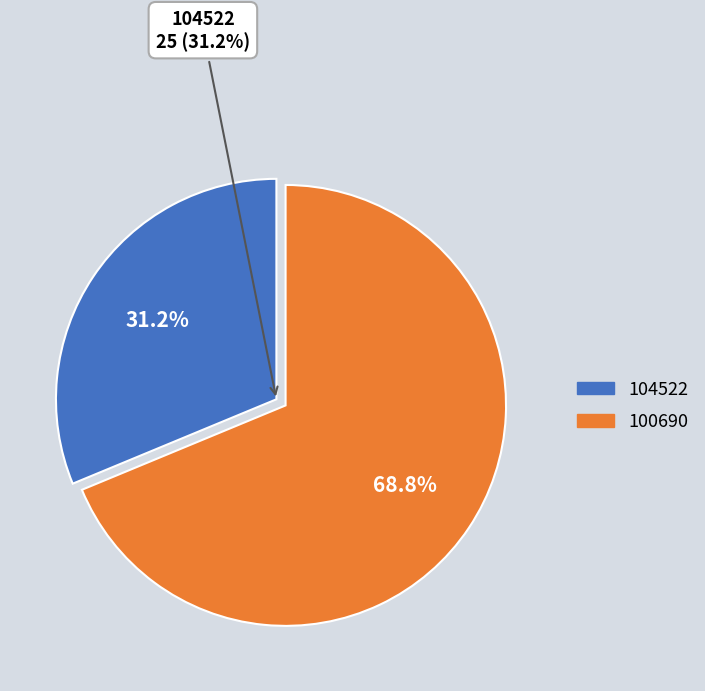

Count the number of slices in the pie.

2